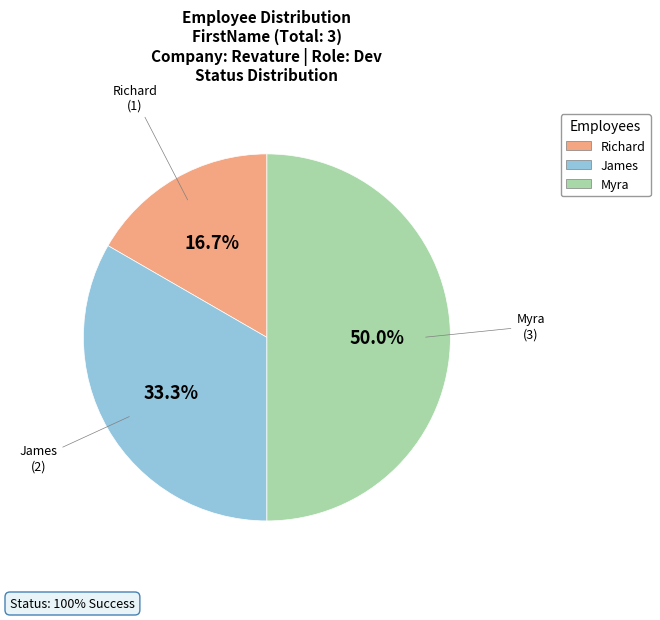

To the nearest percent, what portion does Richard represent?

17%